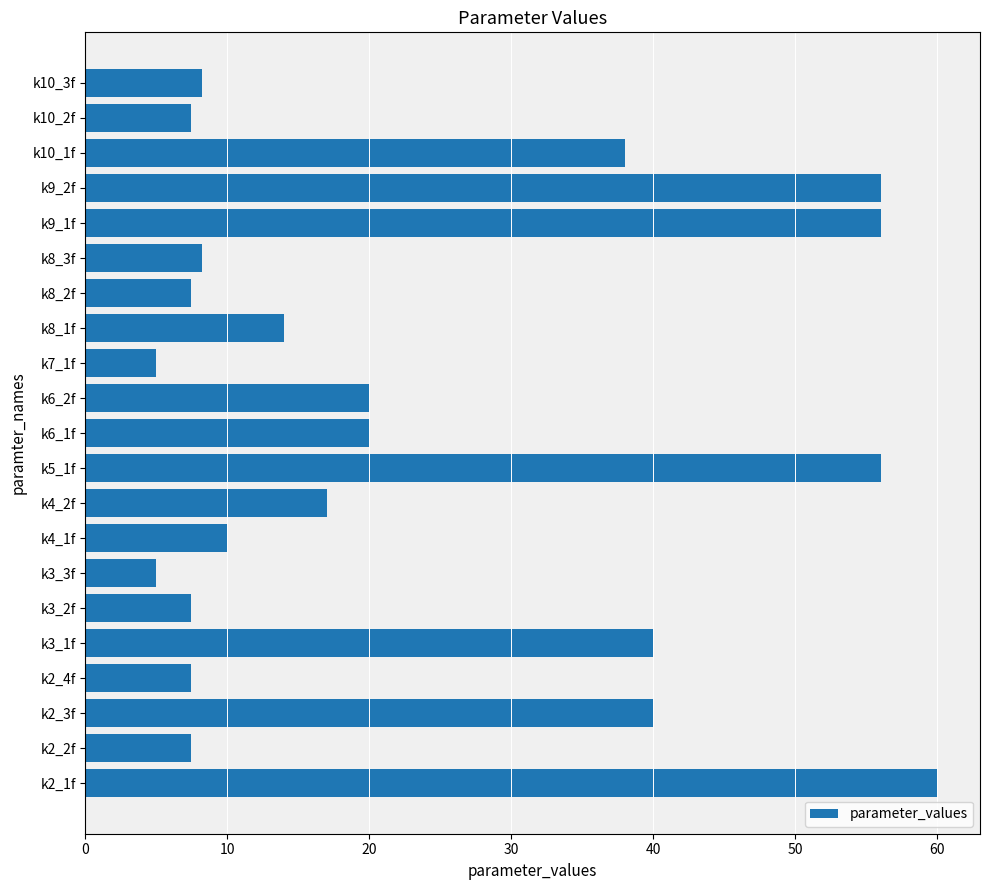

What is the change in value from k5_1f to k8_1f?

-42.0